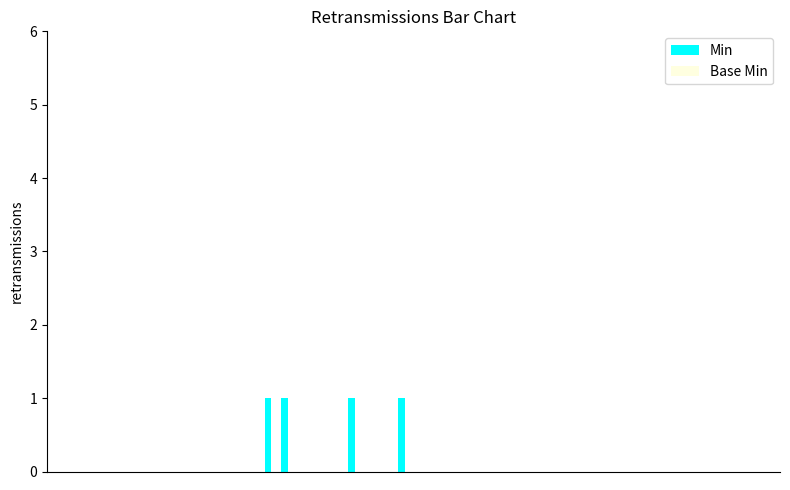

Count the number of data series in this chart.

1